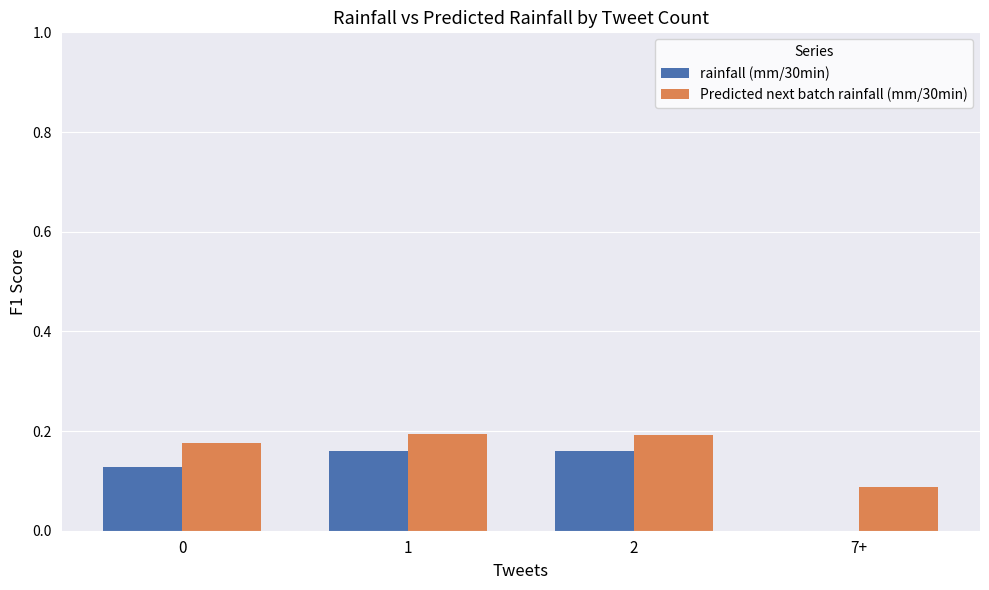

Is the value of Predicted next batch rainfall (mm/30min) at 2 greater than the value of rainfall (mm/30min) at 0?

Yes